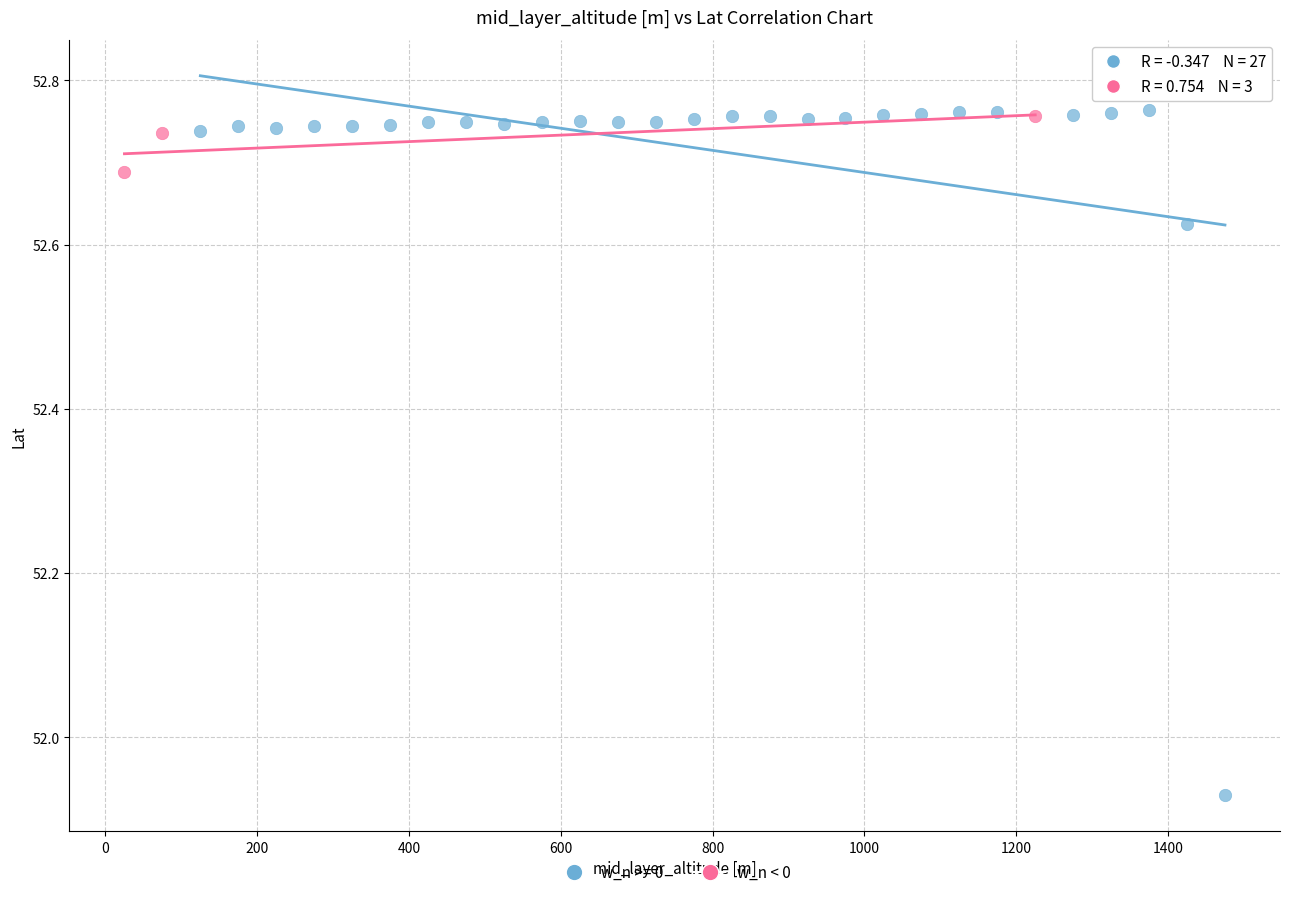

Which series has the widest spread of Y values?

w_n >= 0